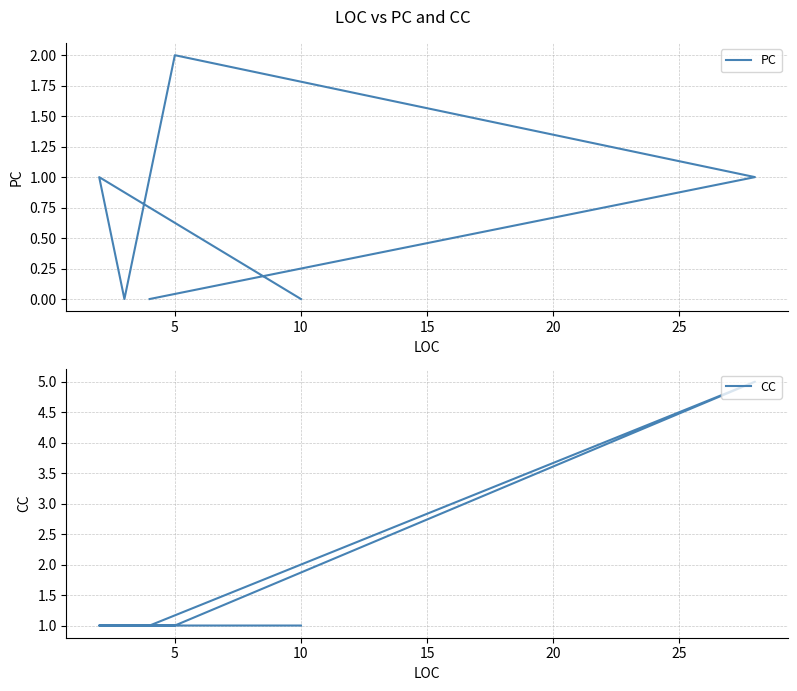

How many PC values are between 0 and 1?

5